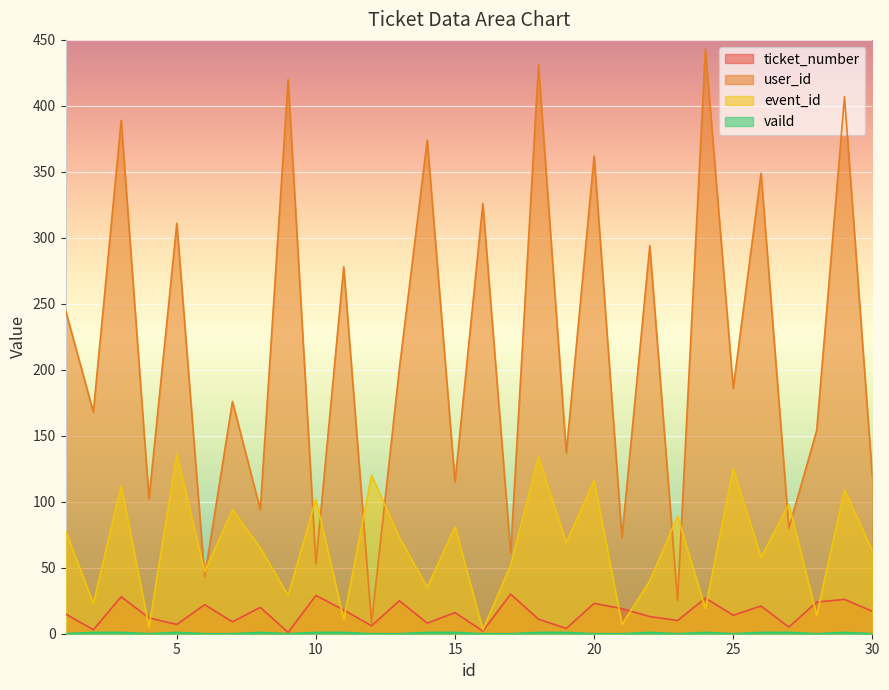

True or false: user_id and vaild cross at least once.

False